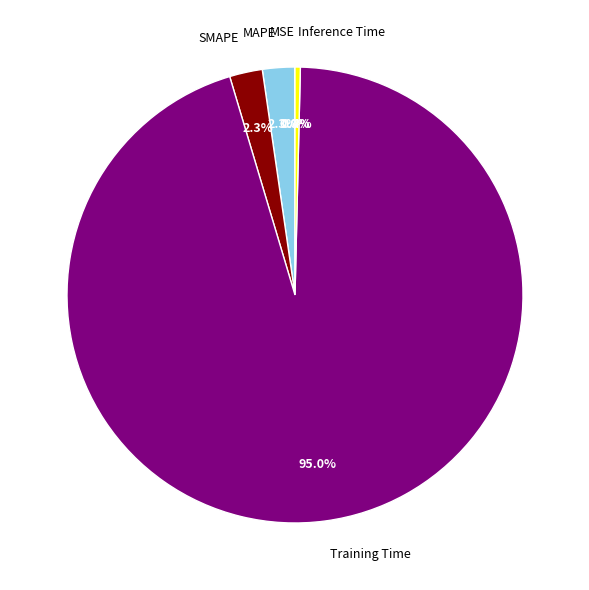

What is the largest slice in the pie chart?

Training Time